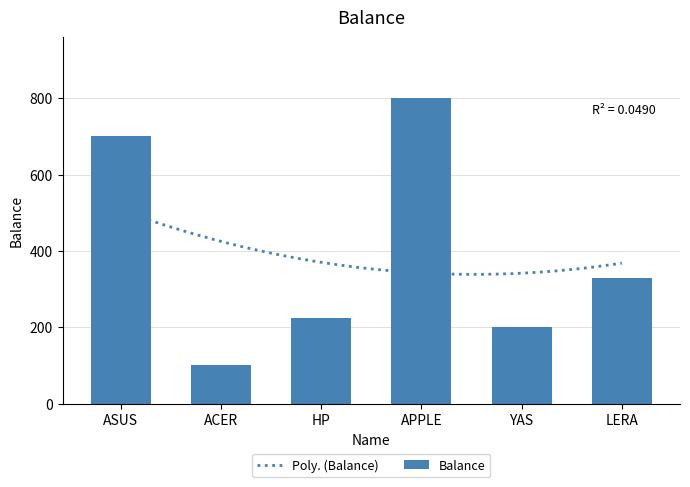

What is the difference between the maximum and second lowest values?

600